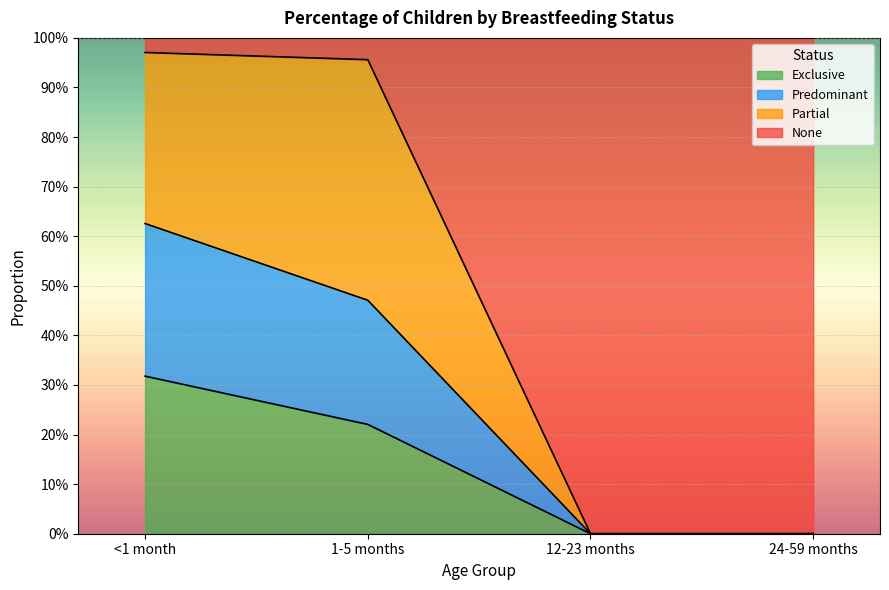

The value of Exclusive at 24-59 months is -0.1. True or false?

False